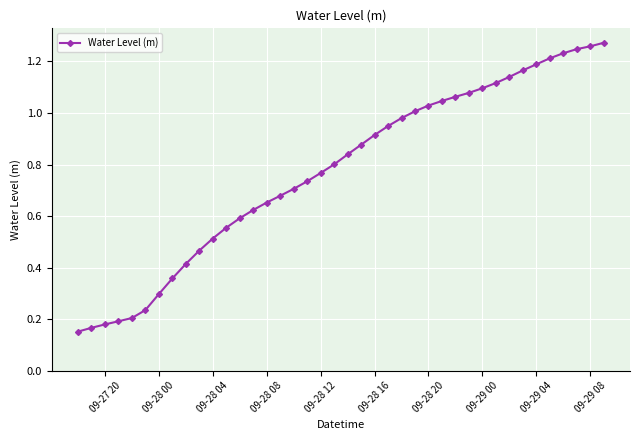

What is the sum of all values?

31.0